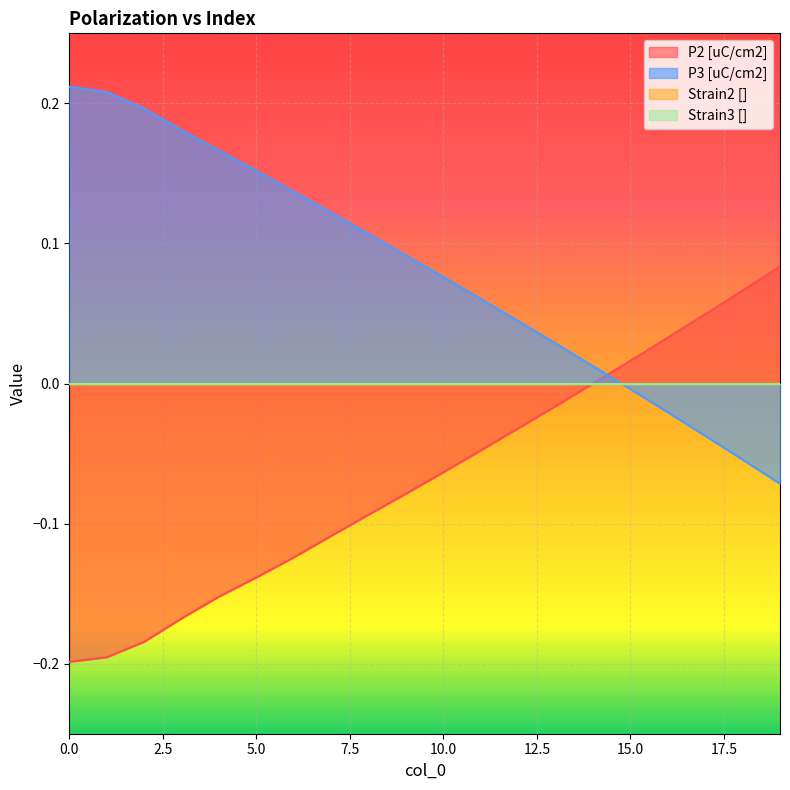

At how many categories does at least one series exceed 0?

20